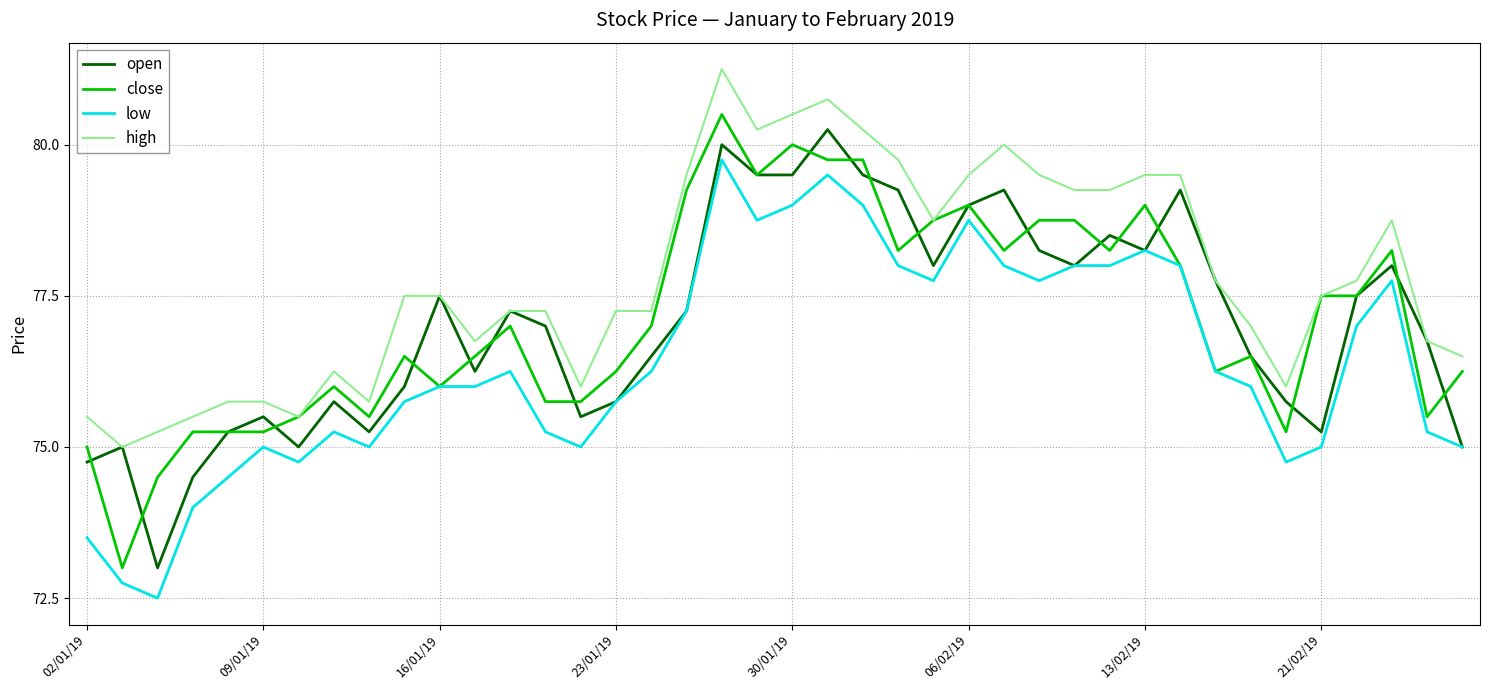

What is the minimum value shown in the chart?

72.5